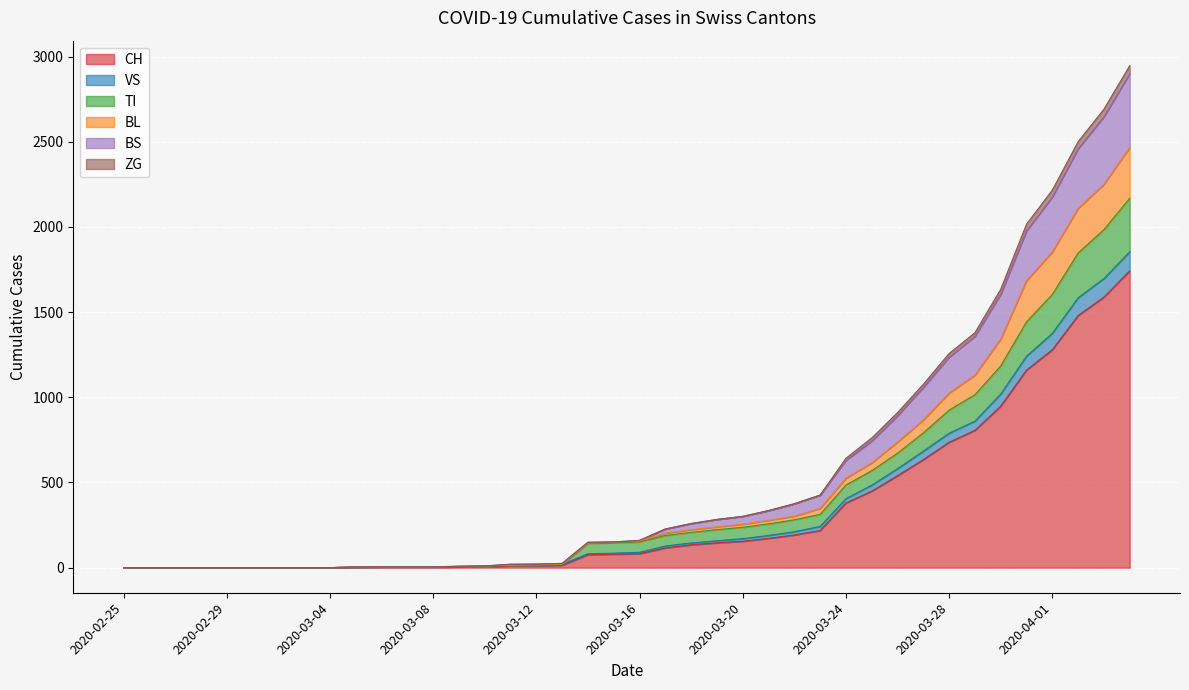

Count the number of data series in this chart.

6